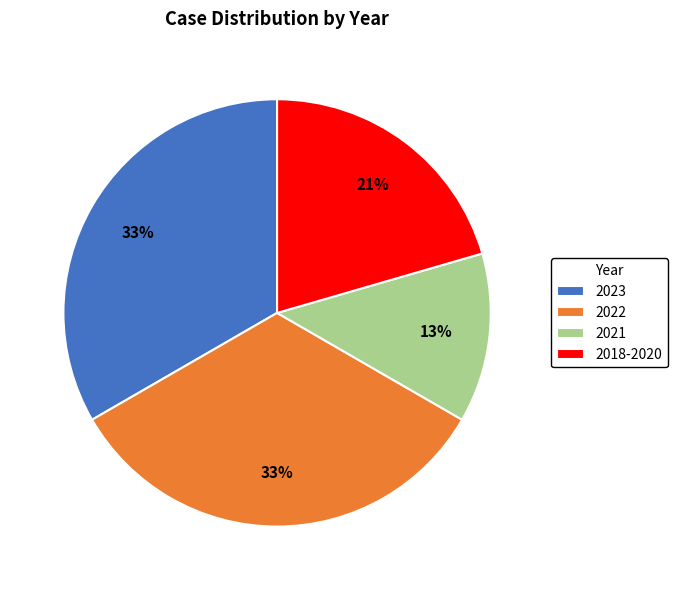

Do 2022 and 2018-2020 together represent more than half of the pie?

Yes